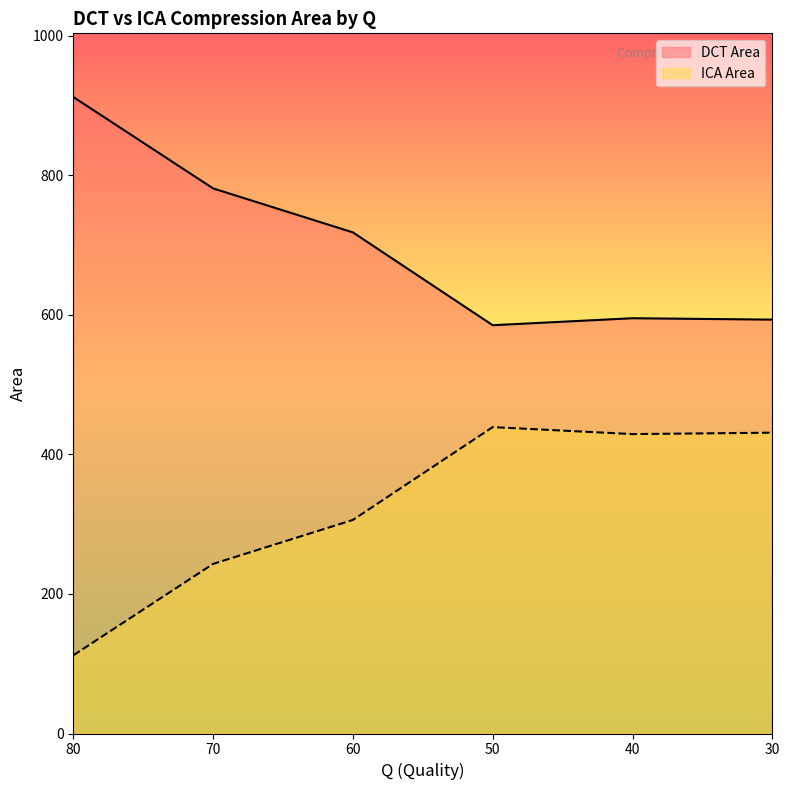

What are all the series names shown in the legend?

DCT Area, ICA Area